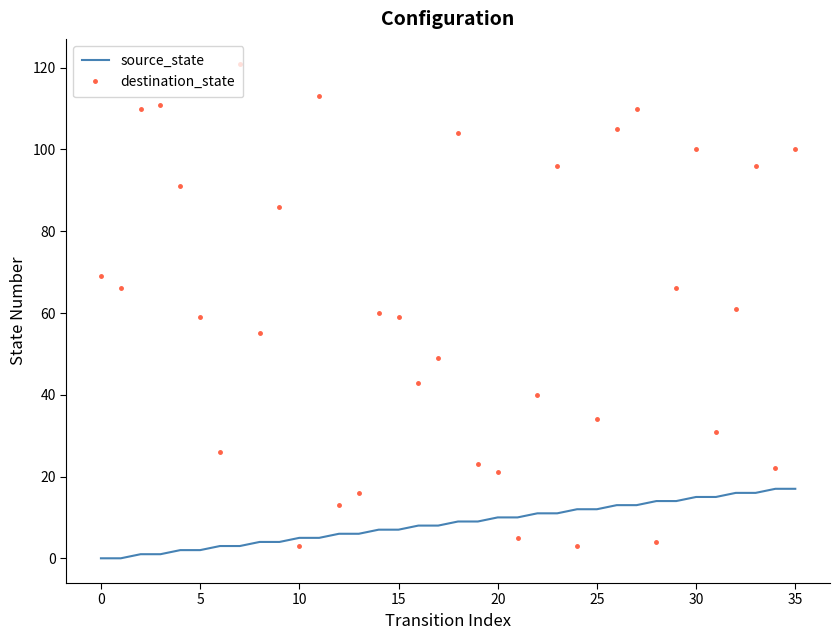

How many intersections are there between destination_state and source_state?

8